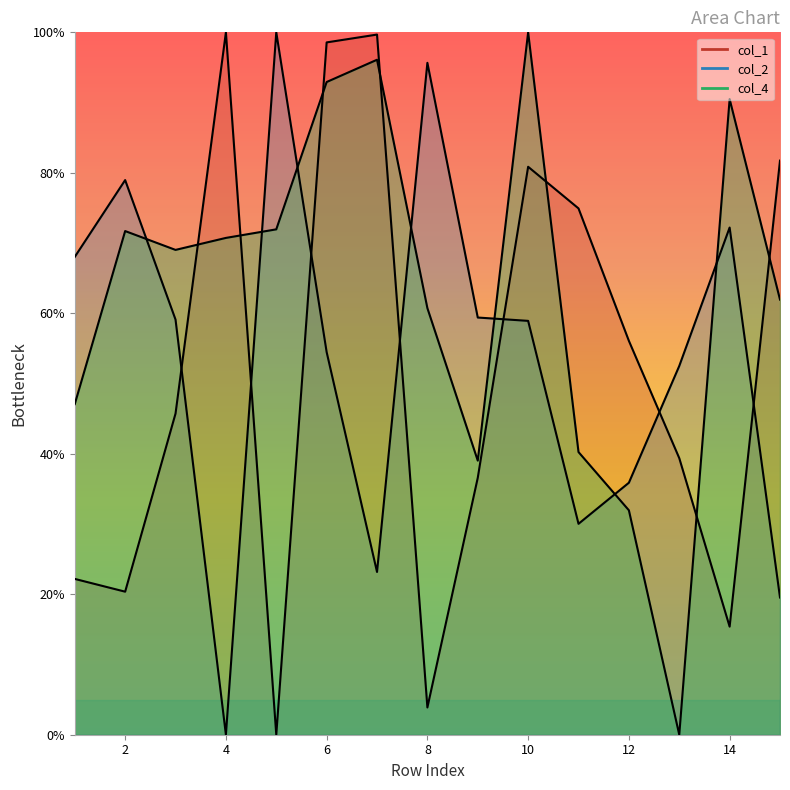

True or false: col_4 has more than 1 points higher than both neighbors.

True